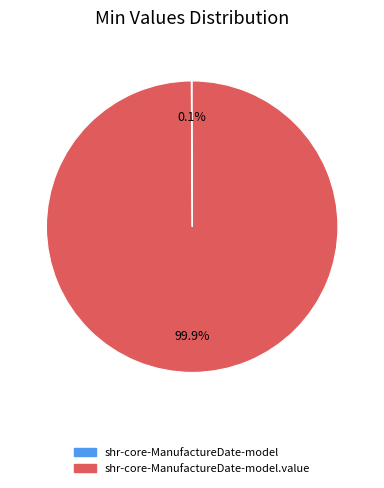

Is there a majority slice in this chart?

Yes